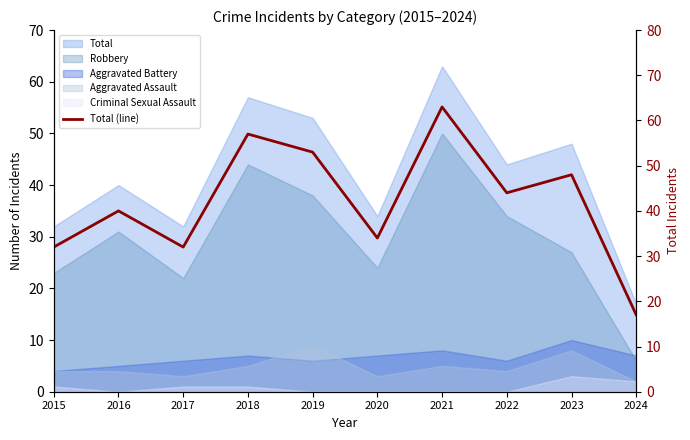

How many categories are shown in the chart?

10